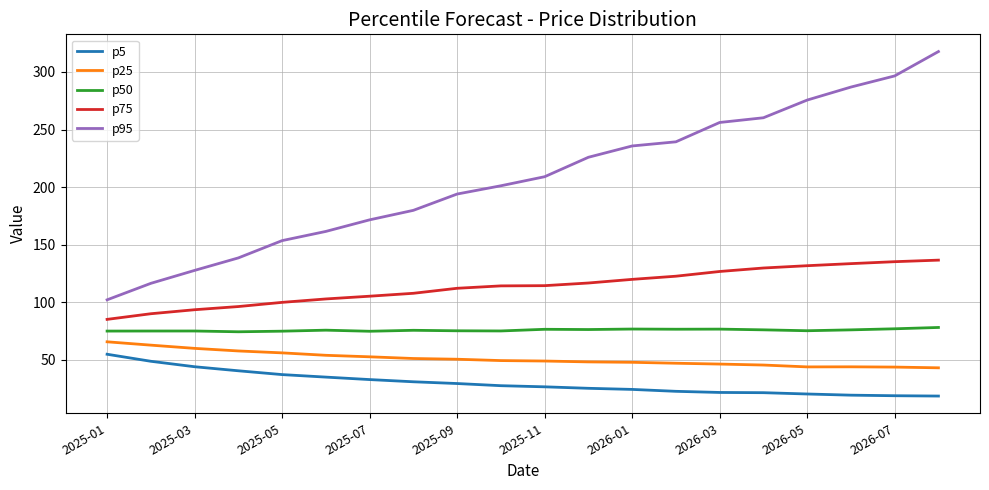

What is the sum of all p5 values?

597.6